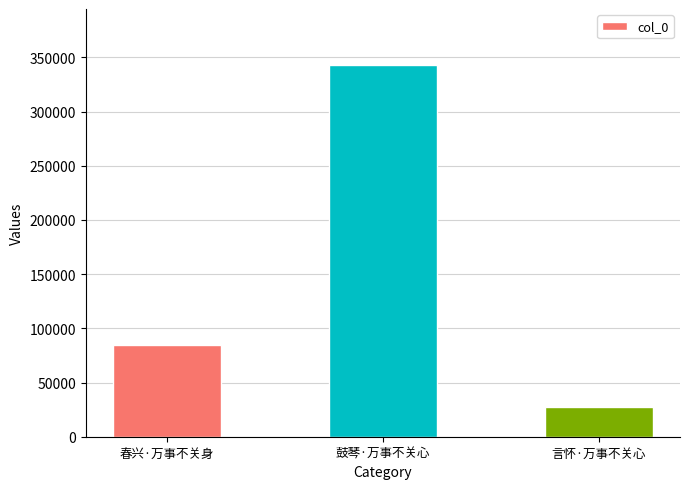

What is the ratio of the value at 言怀·万事不关心 to the value at 春兴·万事不关身?

0.3